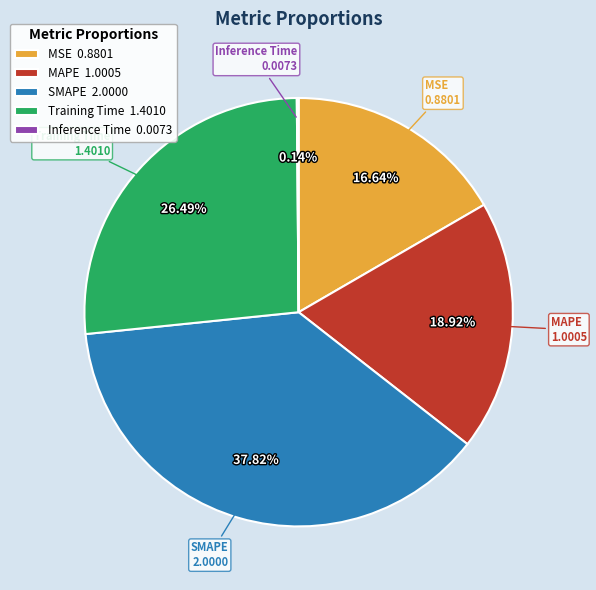

True or false: MSE accounts for 27% of the total.

False